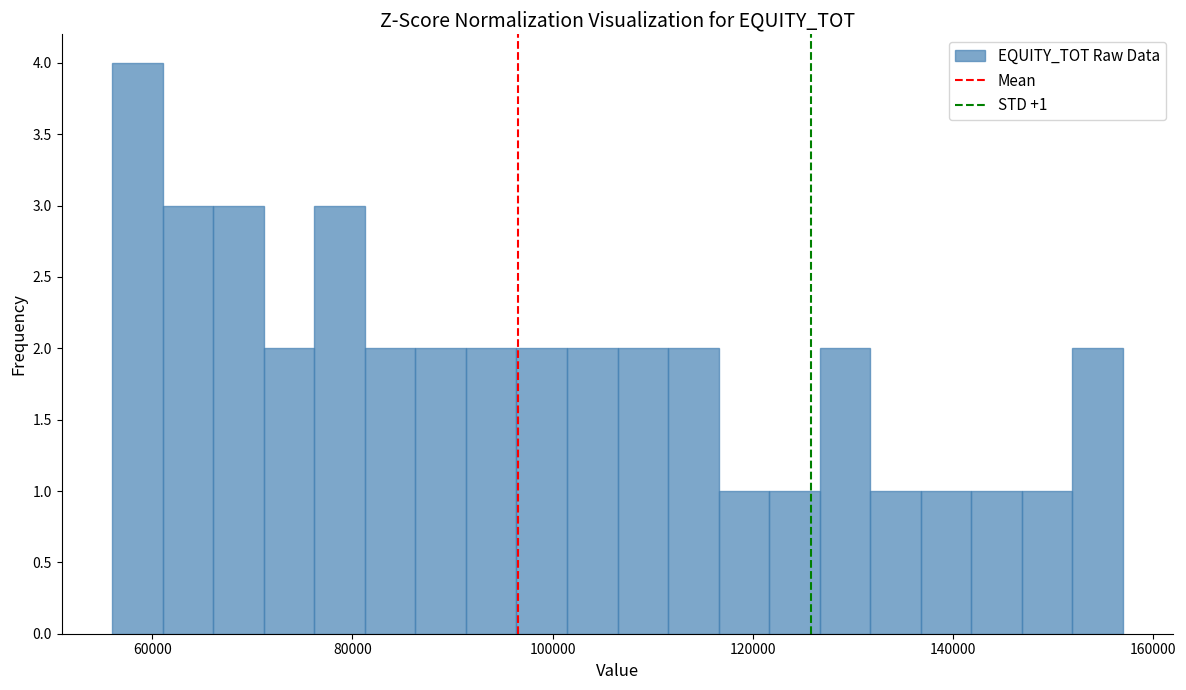

Around what value on the x-axis is the tallest bar? Give the approximate position of its centre, as read against the axis.

58000